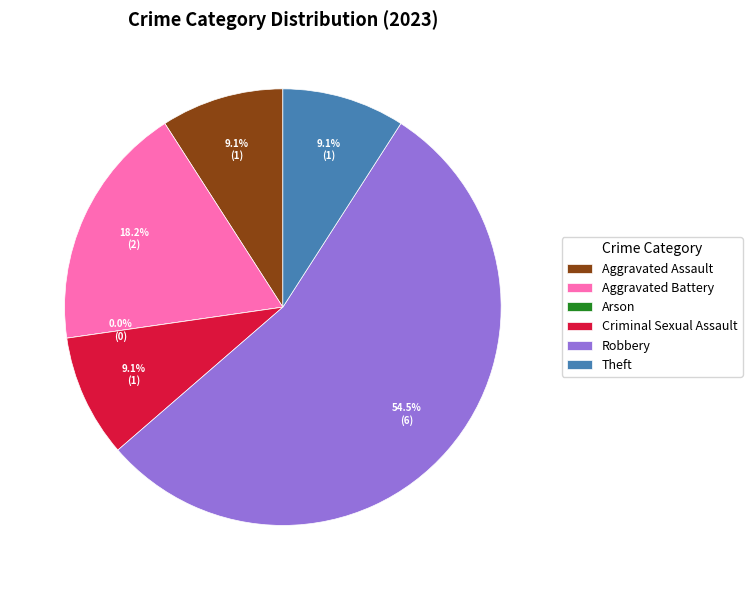

Is the sum of Theft and Criminal Sexual Assault greater than half?

No